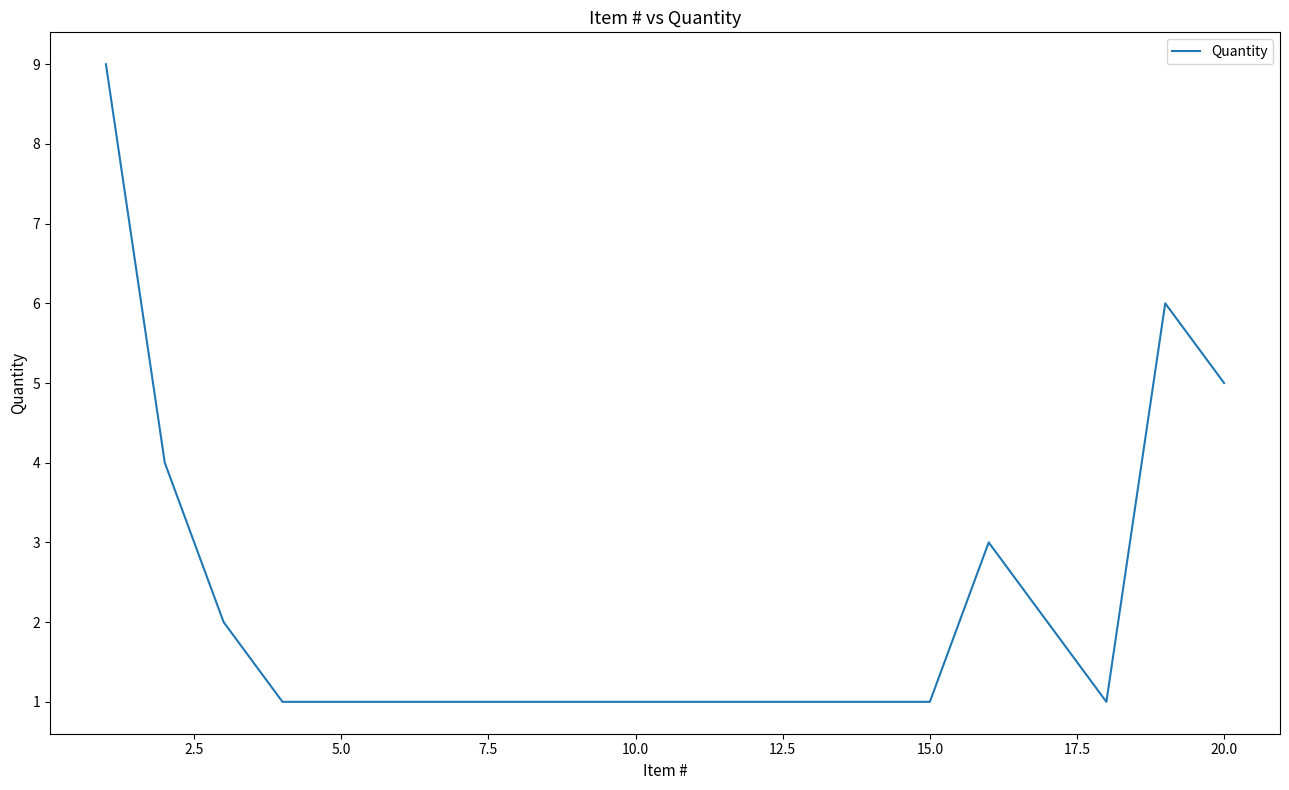

What is the average value?

2